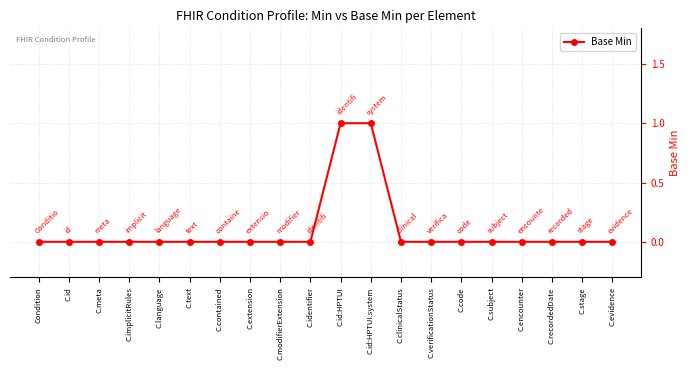

True or false: the data shows 0 at C.evidence.

True